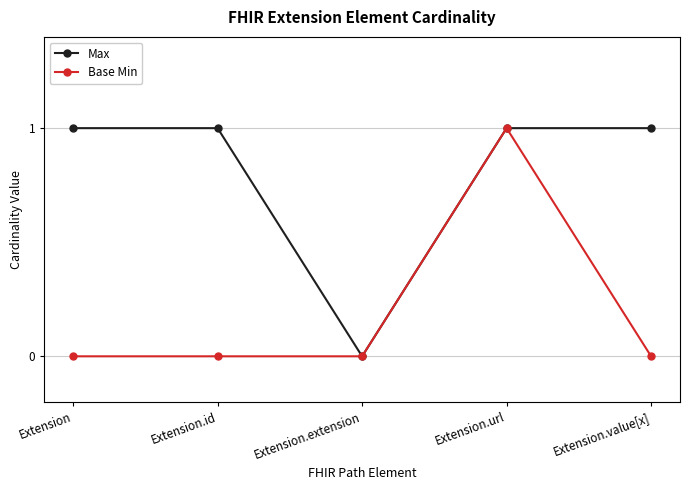

What are all the series names shown in the legend?

Max, Base Min